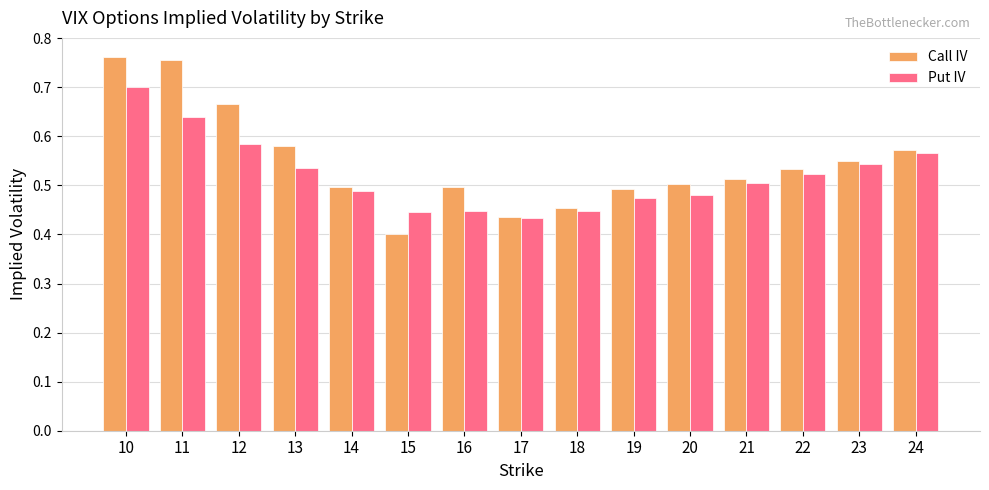

Is the value of Put IV at 14 greater than the value of Call IV at 20?

No